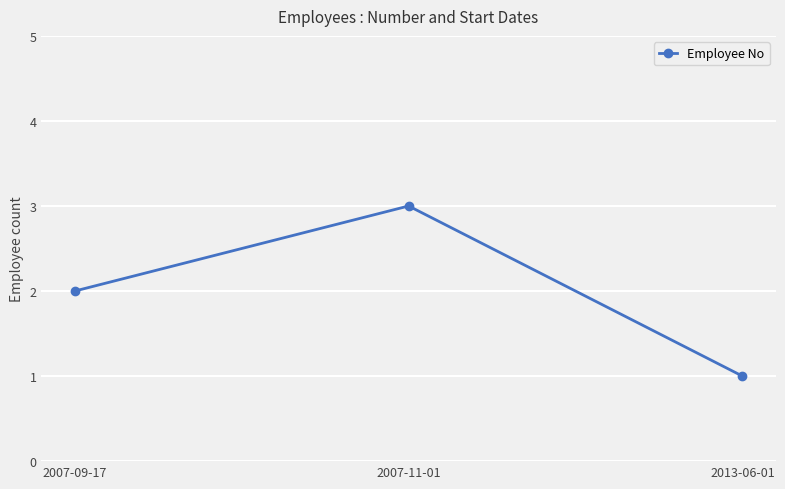

At which label is the value closest to 2?

2007-09-17